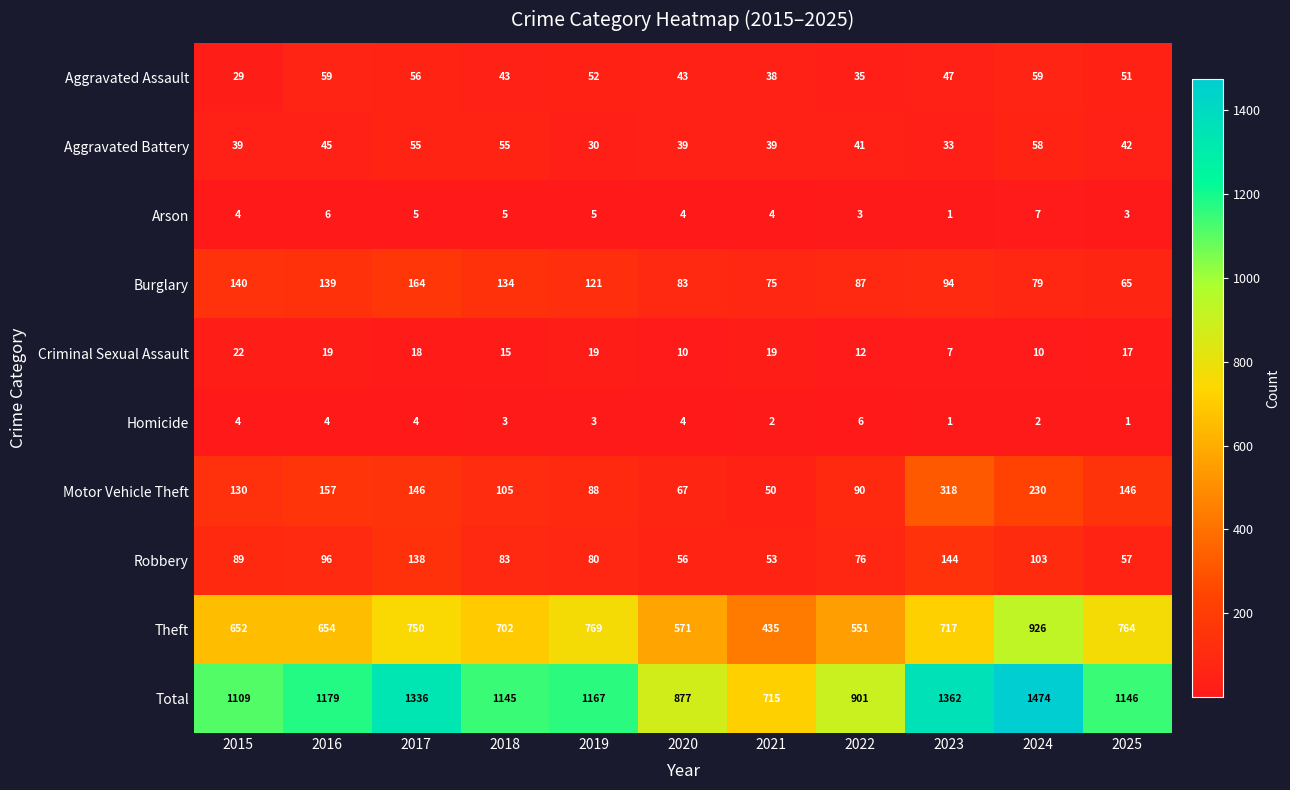

At which label does Robbery first exceed 83?

2015